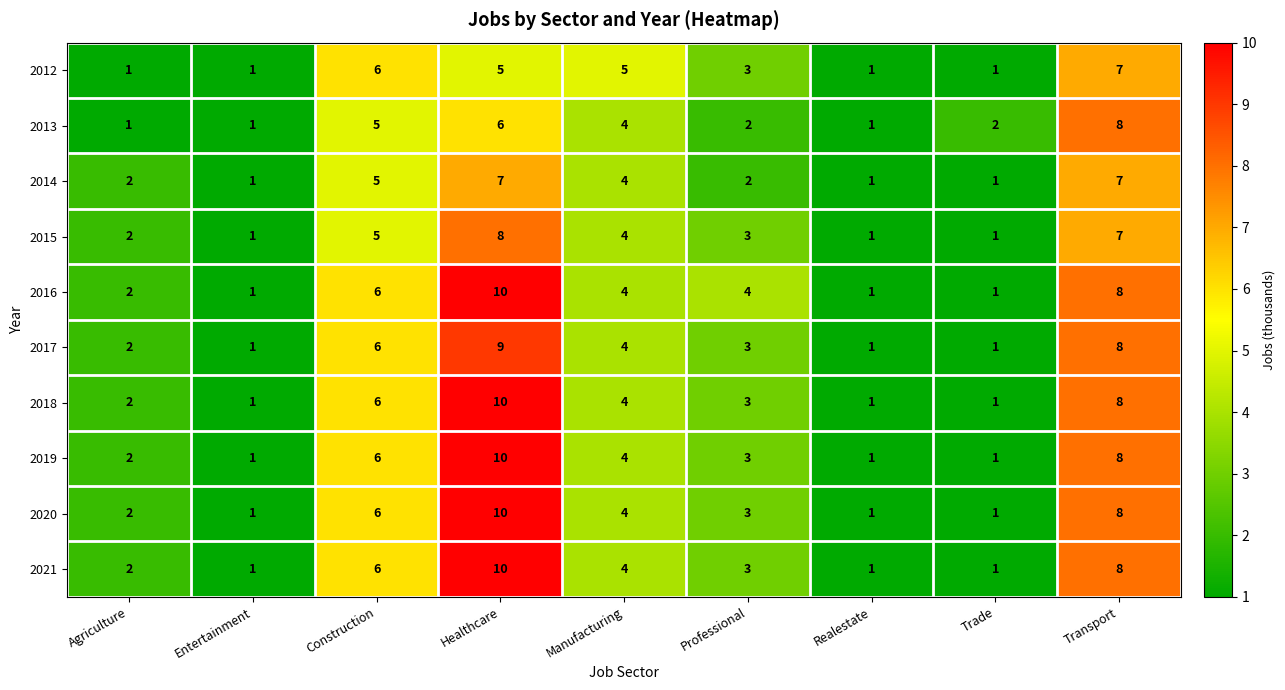

Where does the 2020 series first go above 3?

Construction